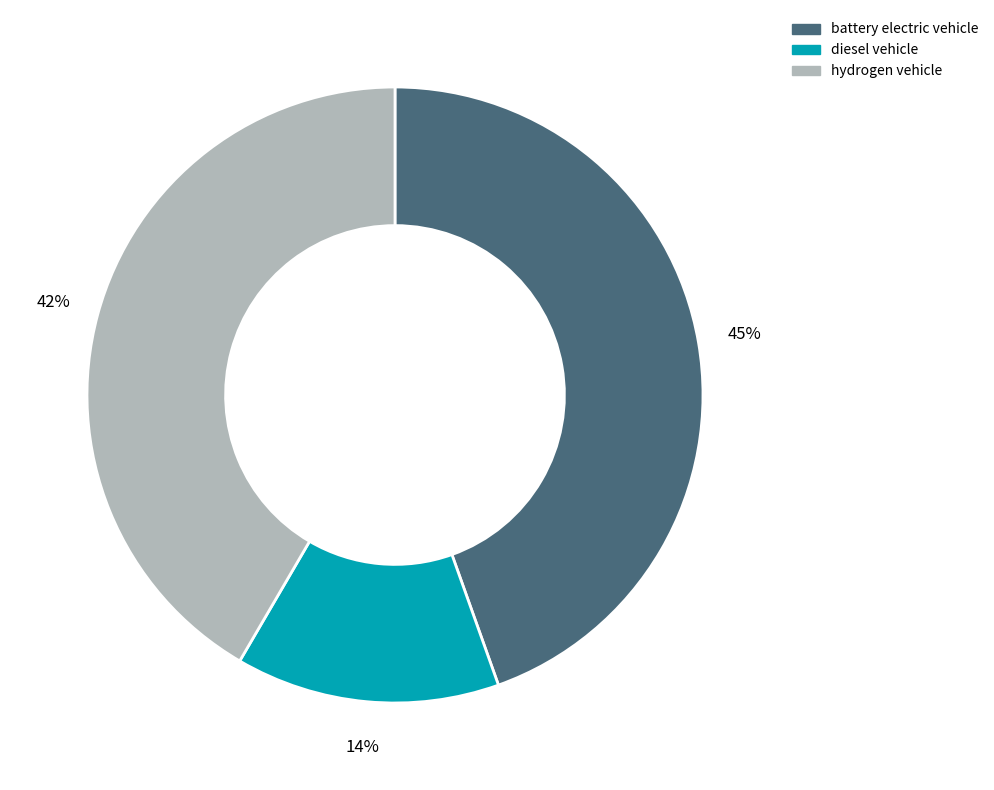

Between hydrogen vehicle and diesel vehicle, which is larger?

hydrogen vehicle